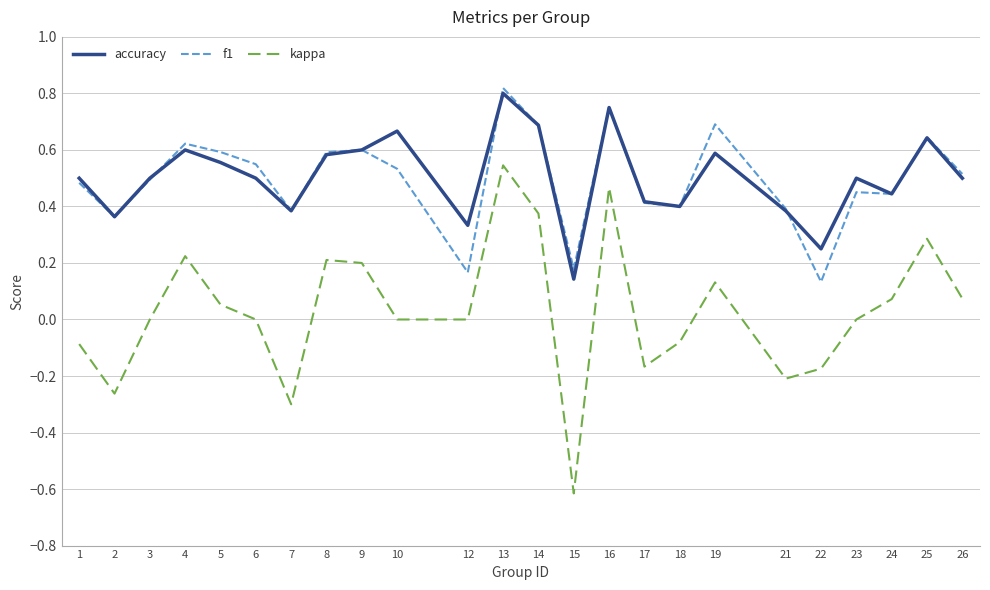

True or false: kappa and f1 cross at least once.

False